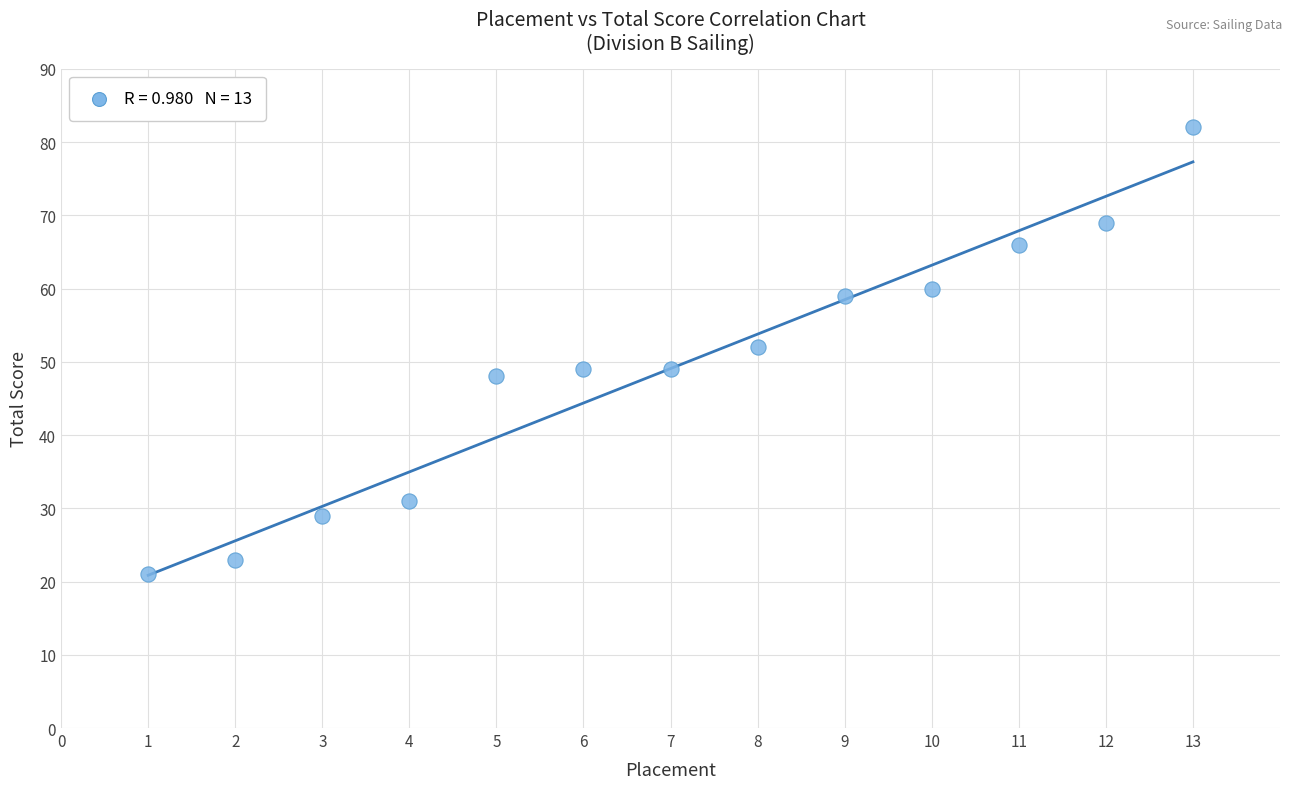

What Y value in the scatter plot is closest to 51?

52